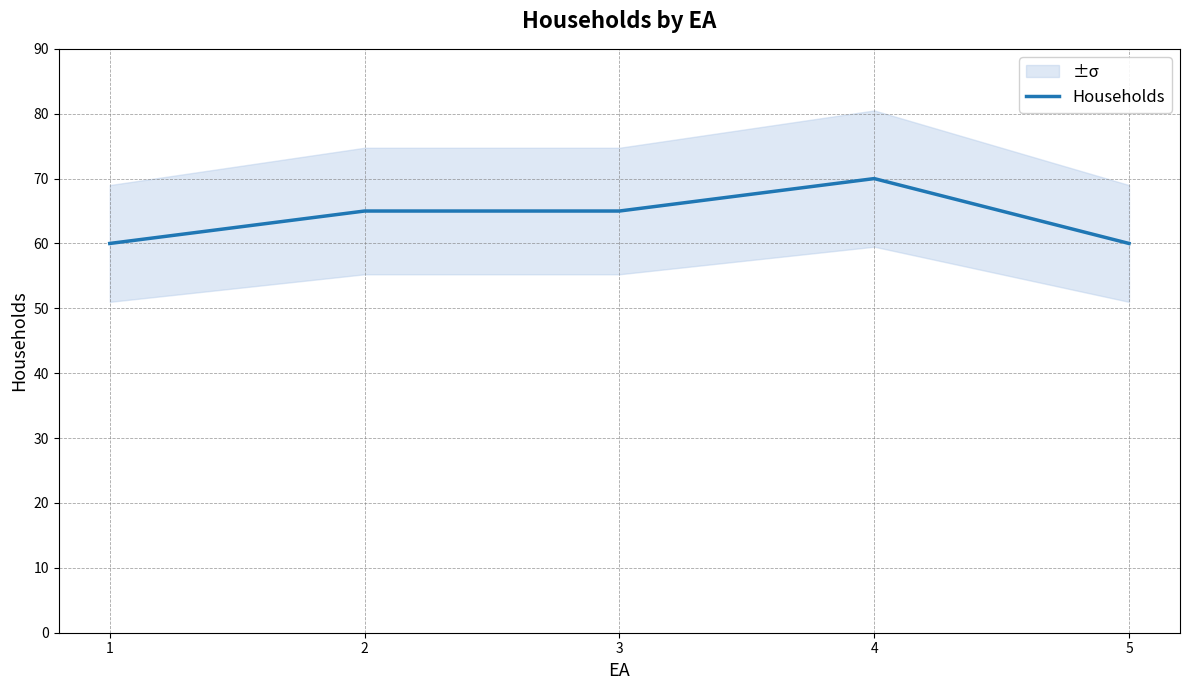

Read the value at 2.

65